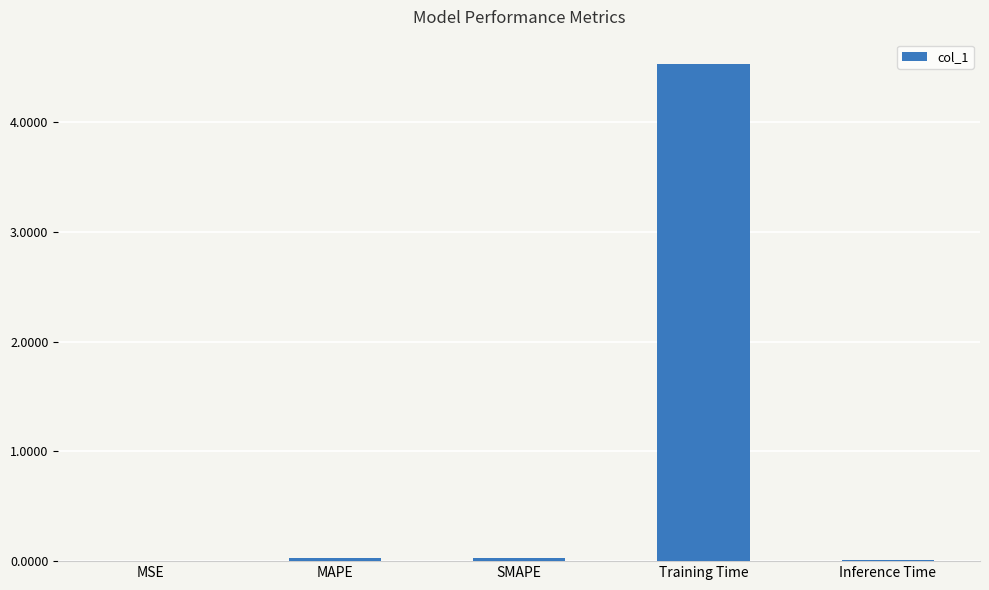

Which category has the highest value across all series?

Training Time